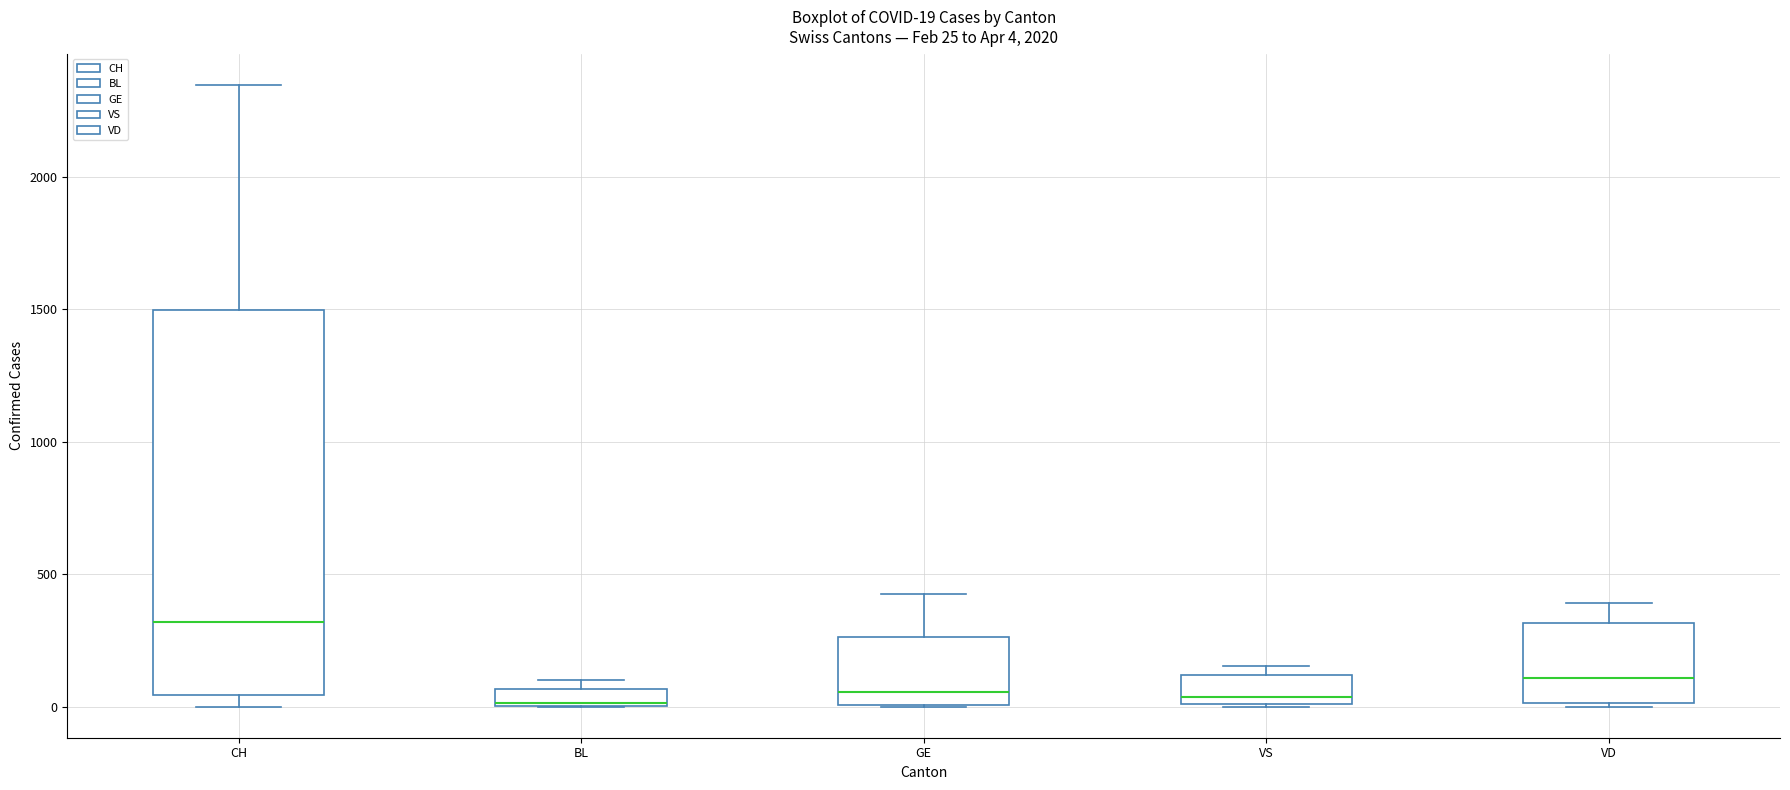

Comparing the boxes themselves (not the whiskers), which one is the tallest?

CH